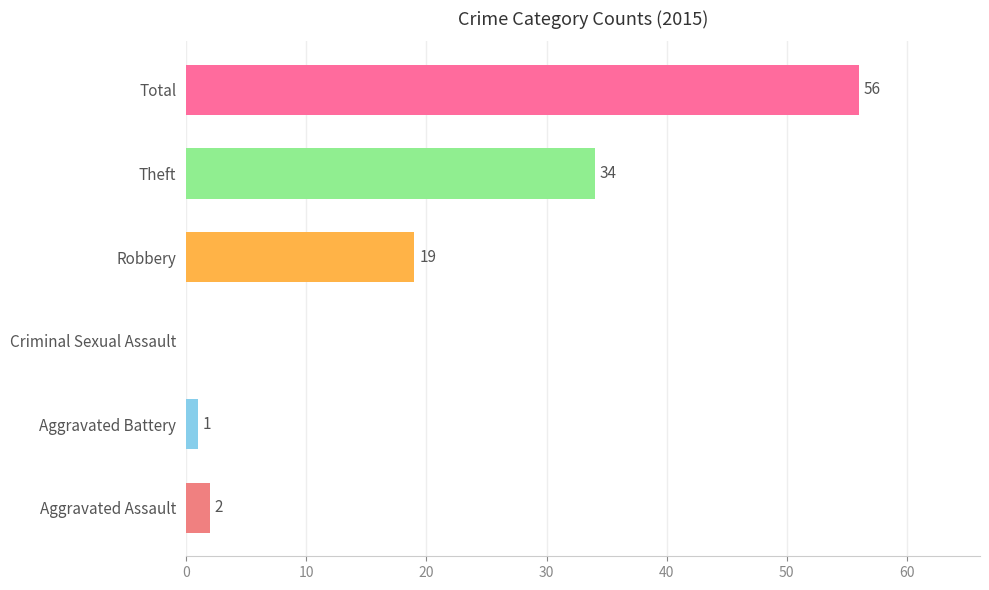

At which label is the value closest to 28?

Theft